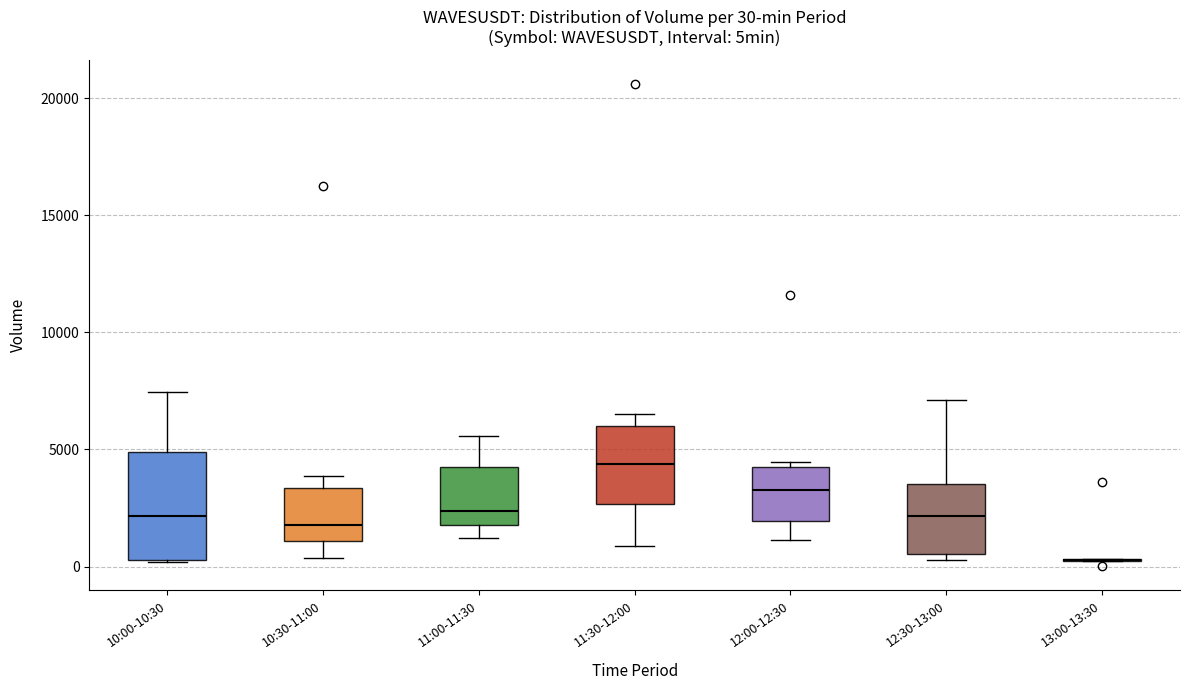

Which box is the tallest, from its lower edge to its upper edge?

10:00-10:30